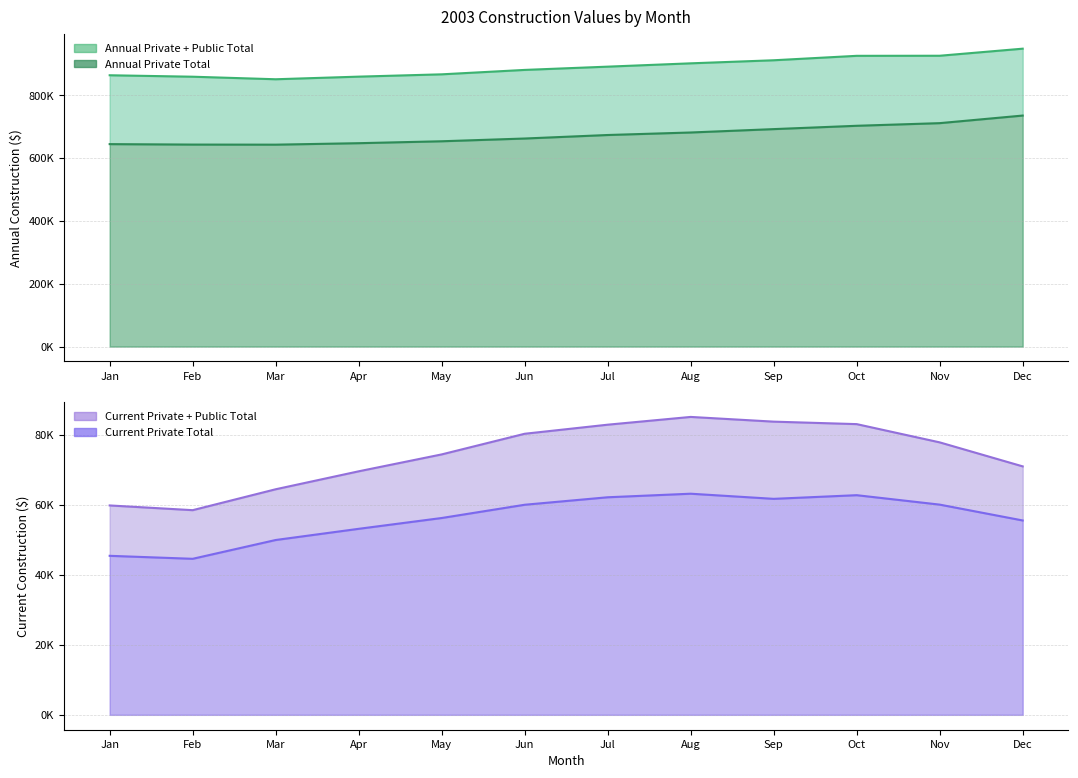

The Annual_Private_Total_Construction series shows 735545 at Dec. True or false?

True